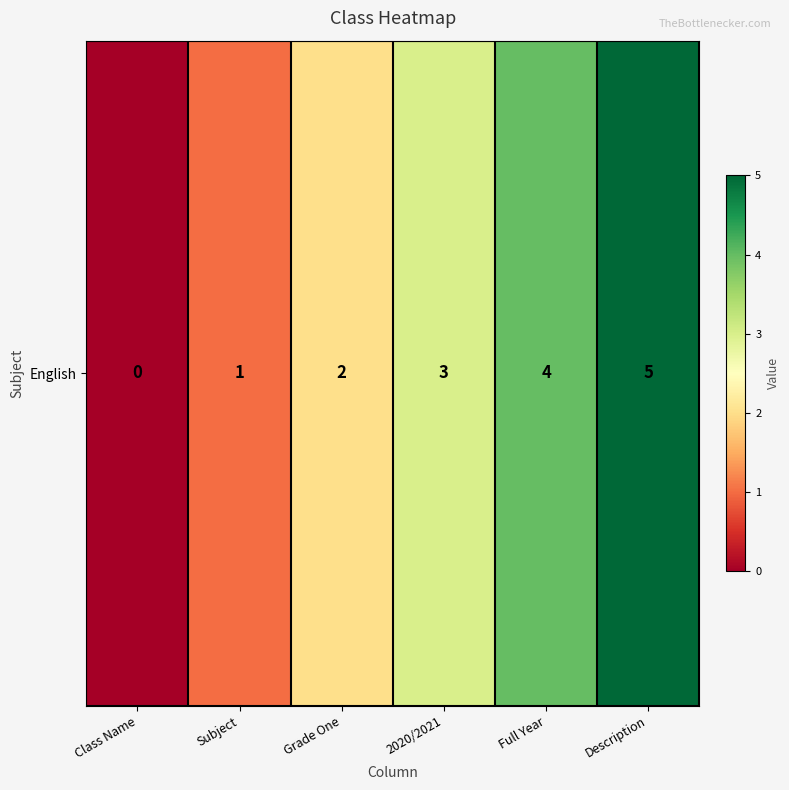

Count the number of values greater than 3.

2